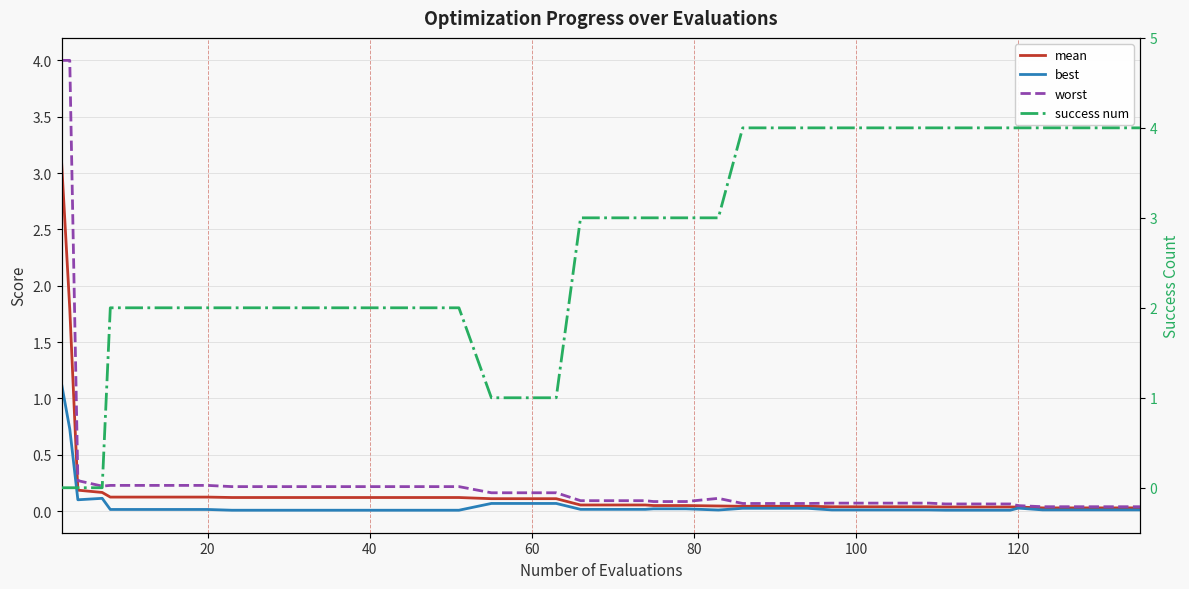

Is the value of best at 60 greater than the value of success num at 35?

No